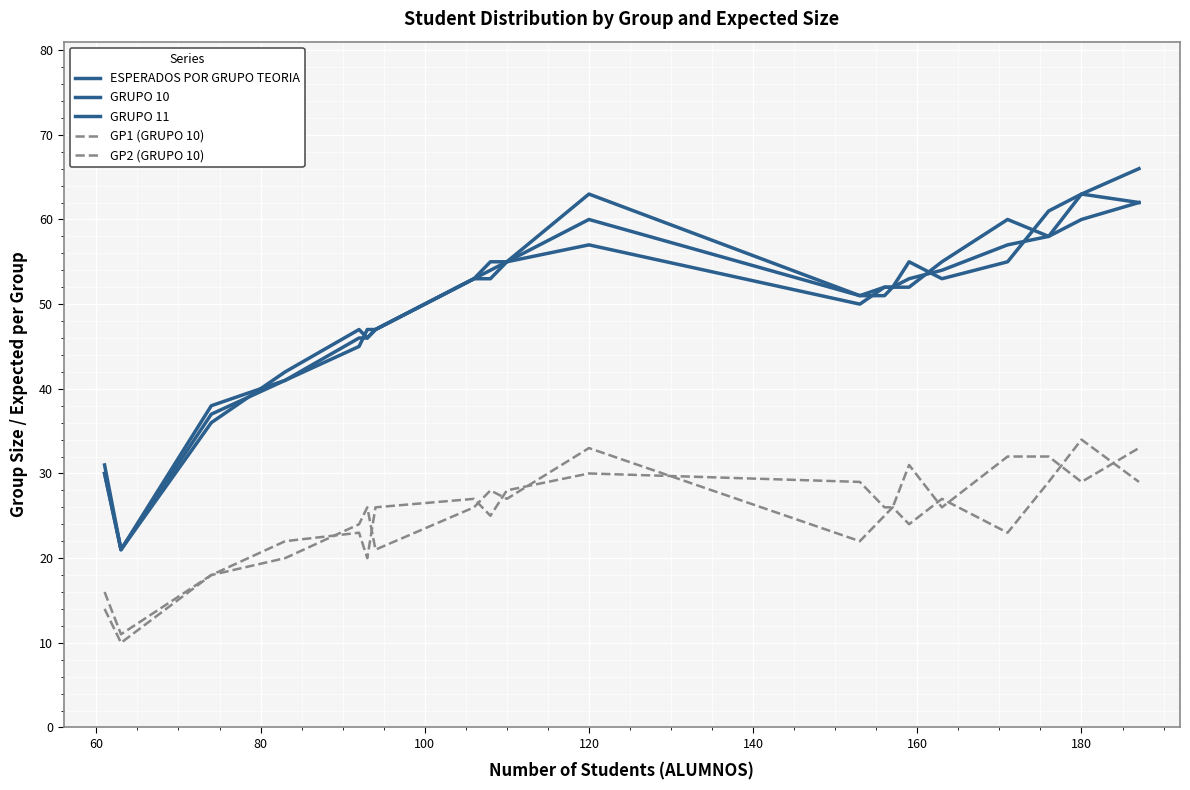

Does the chart display data point markers on the line(s)?

No